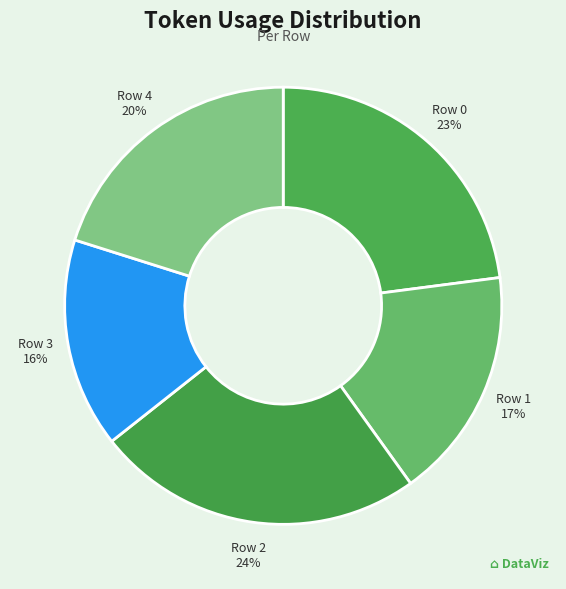

Rank the categories by value from lowest to highest.

Row 3, Row 1, Row 4, Row 0, Row 2